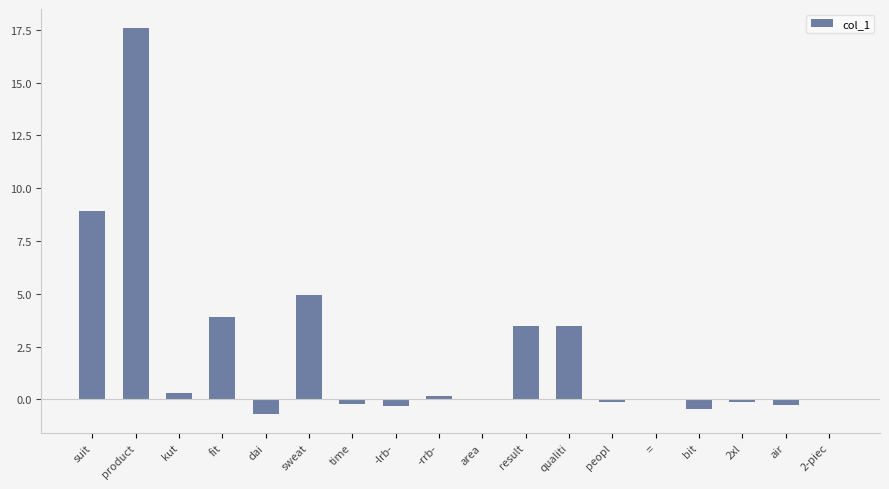

Which label corresponds to the largest value in the chart?

product